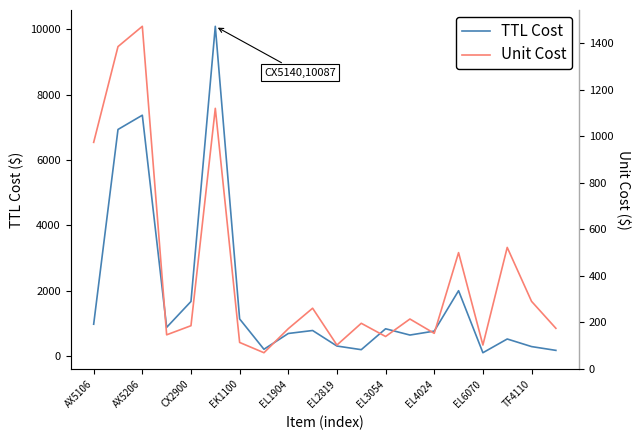

True or false: Unit Cost and TTL Cost cross at least once.

False